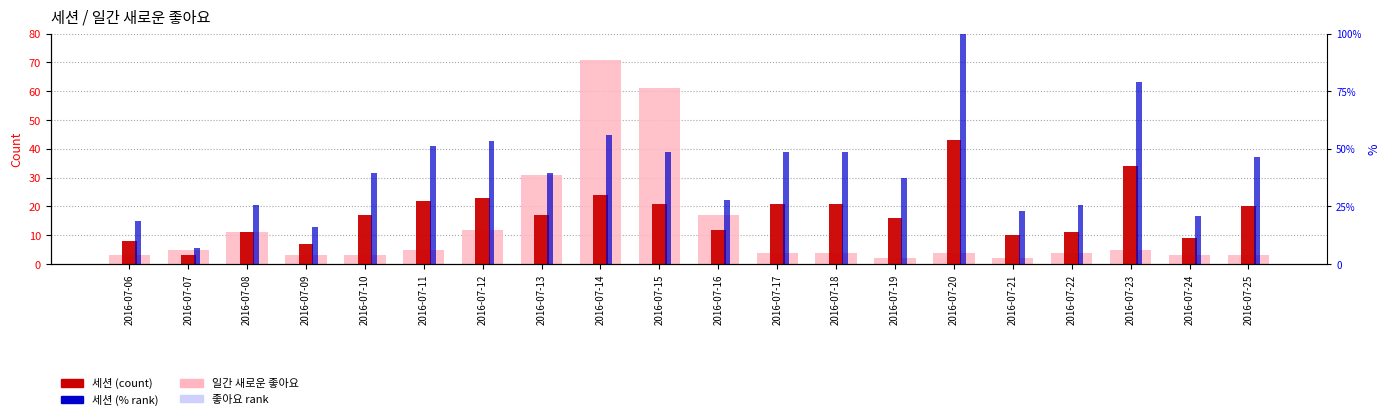

The 세션 (% rank) series shows 22.6 at 2016-07-09. True or false?

False